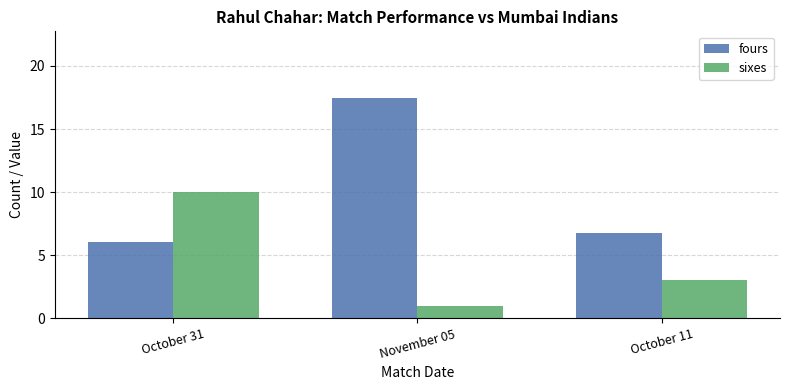

What are all the series names shown in the legend?

fours, sixes